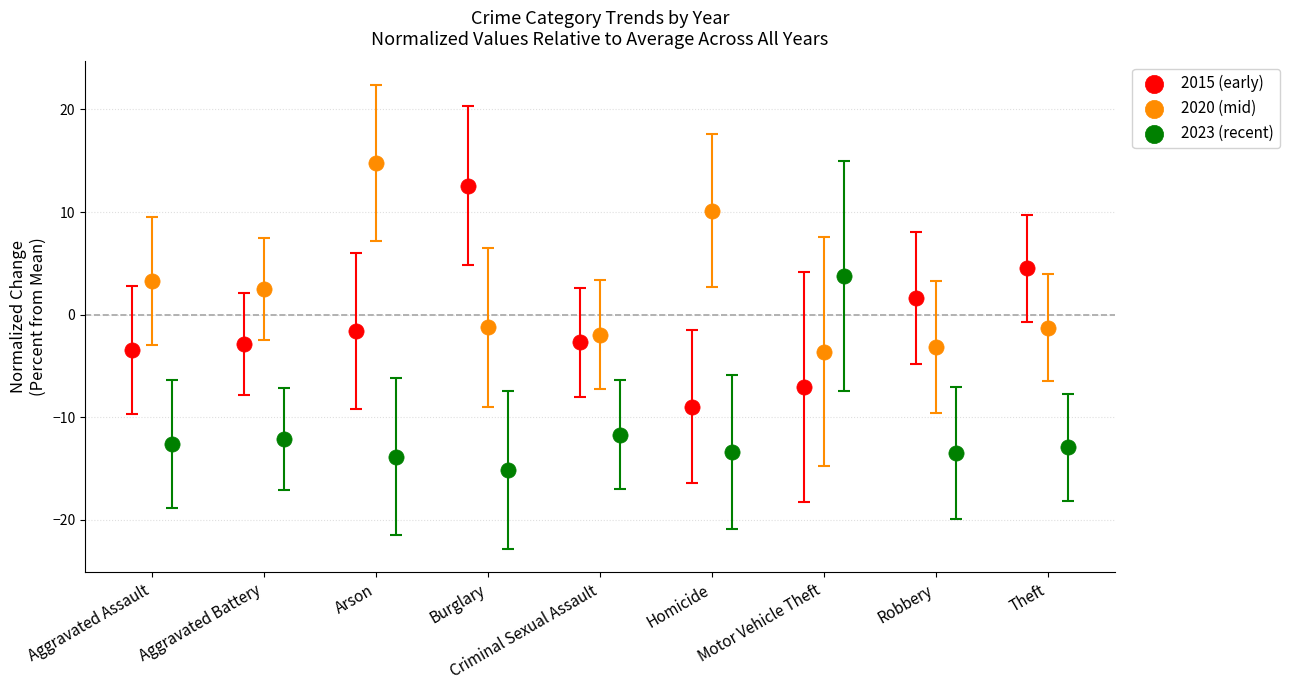

Which series reaches the maximum Y coordinate?

2020 (mid)